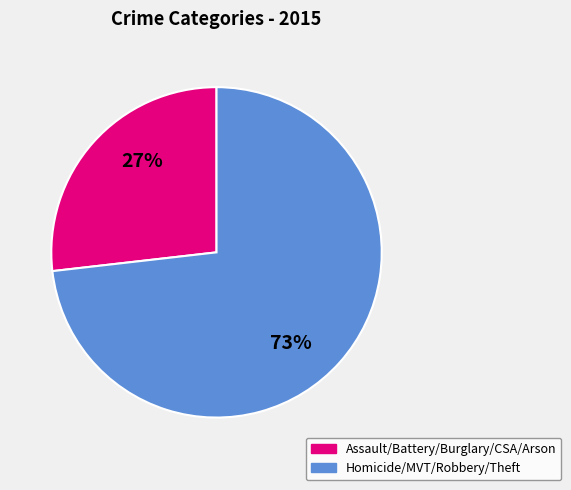

Is there any slice that represents more than half of the pie?

Yes